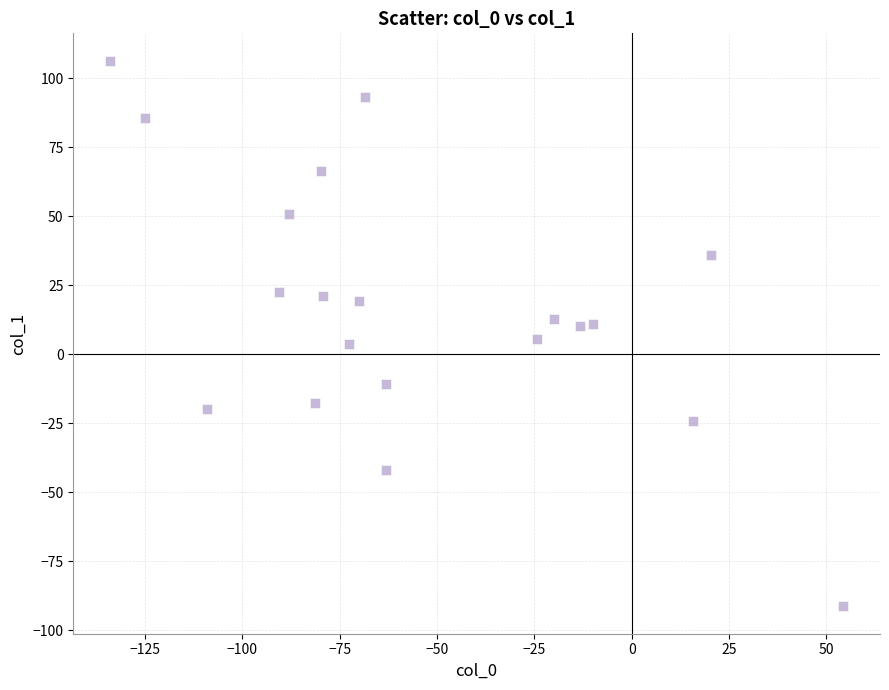

What is the range of X values (max minus min)?

188.4